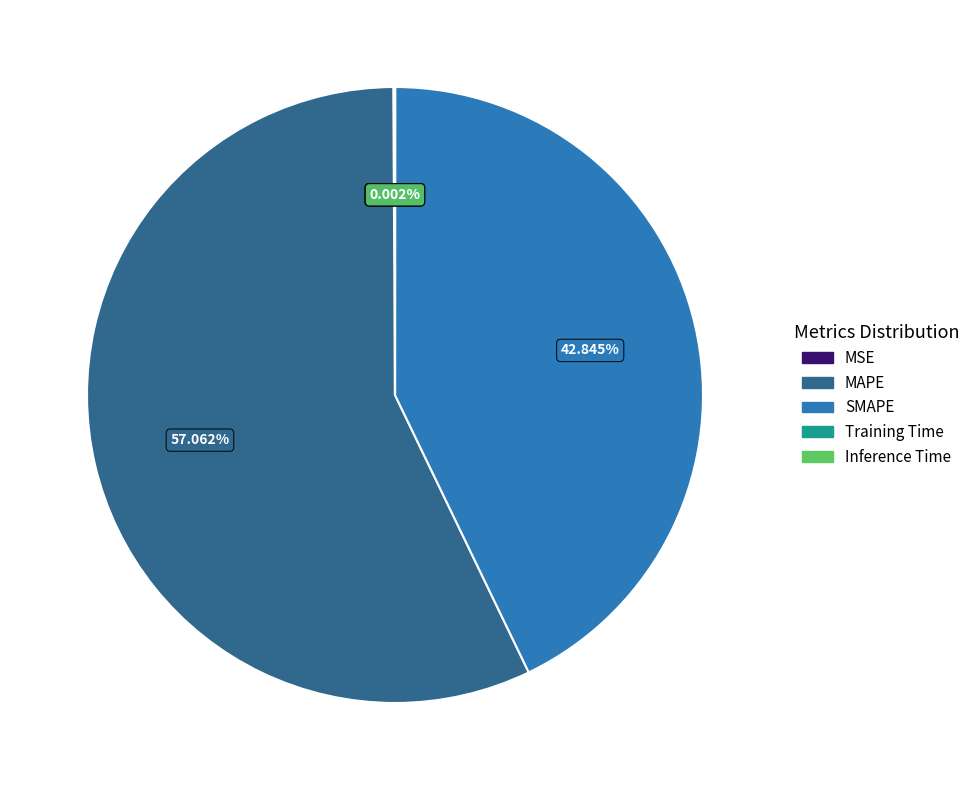

To the nearest percent, what is the difference between the largest and smallest slice percentages?

57%